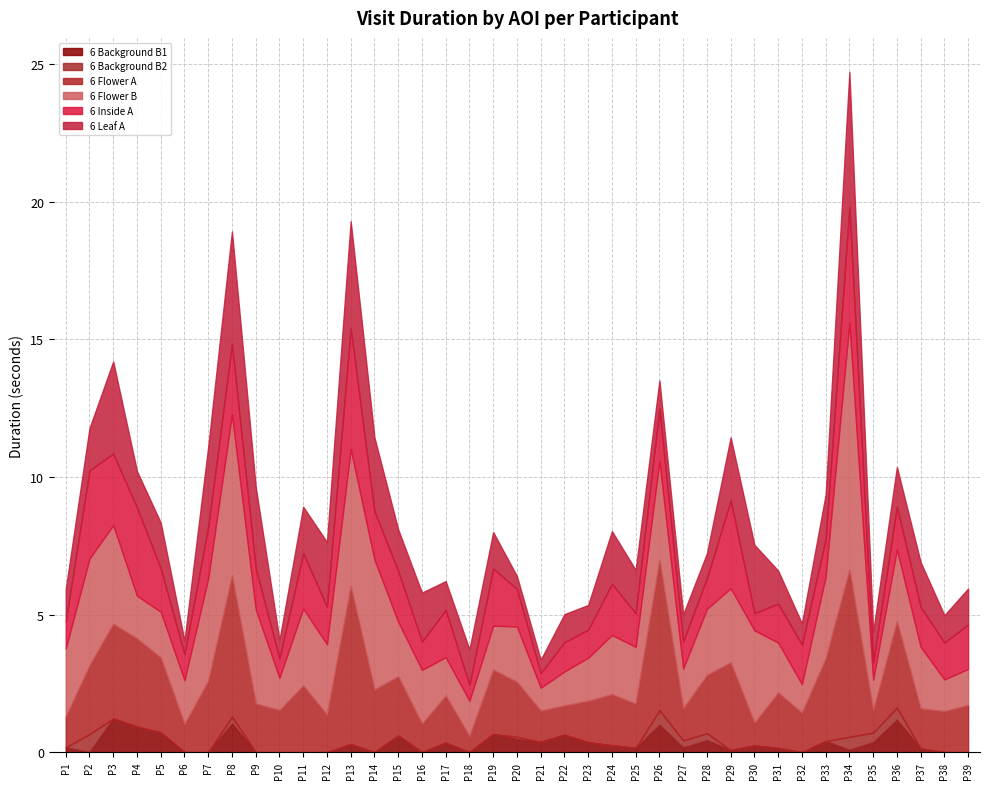

True or false: 6 Inside A and 6 Background B2 cross at least once.

False